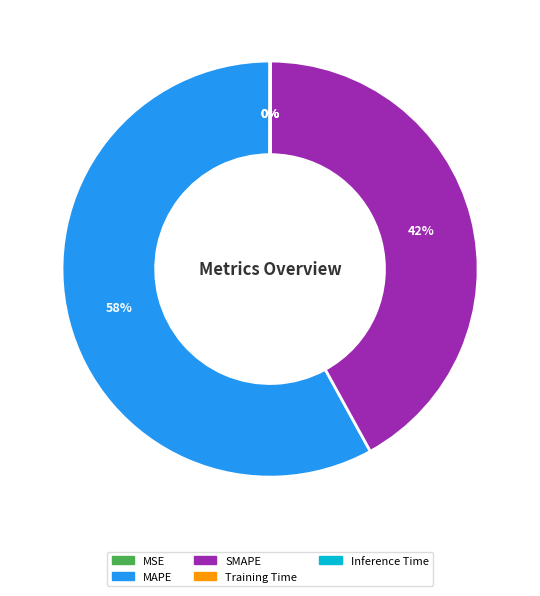

Which slice is the largest?

MAPE